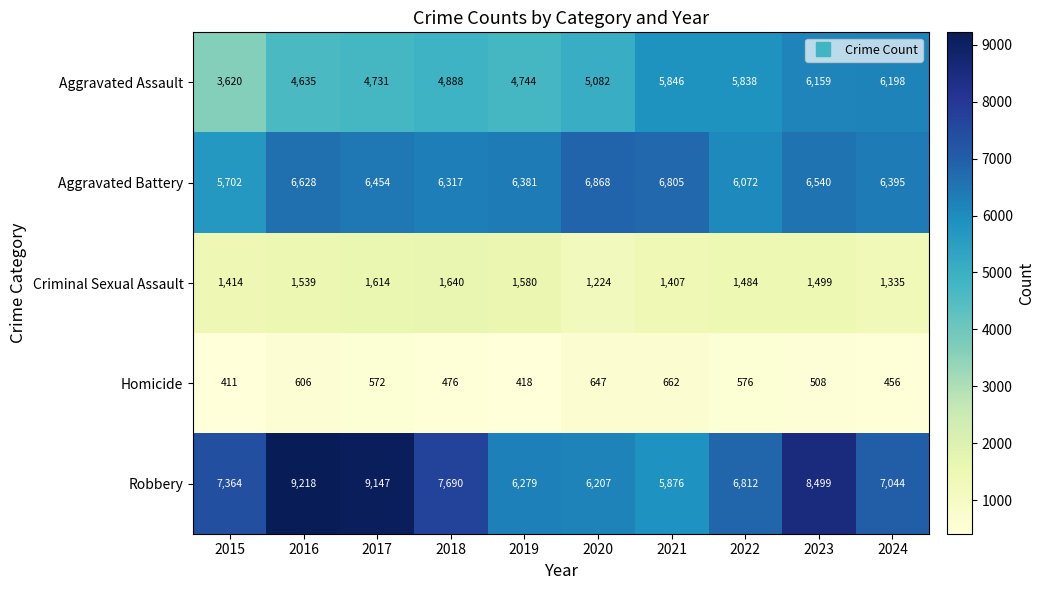

Which series has the largest range (max minus min)?

Robbery